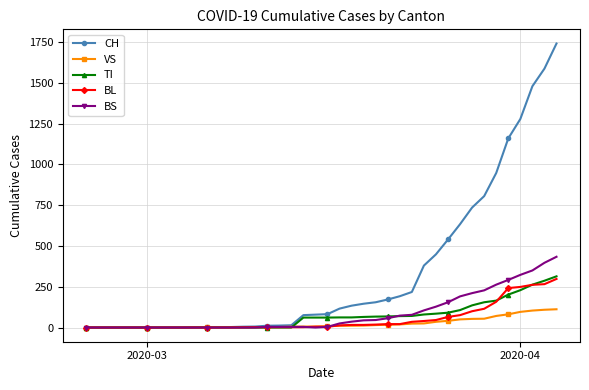

What is the highest value of the VS series?

112